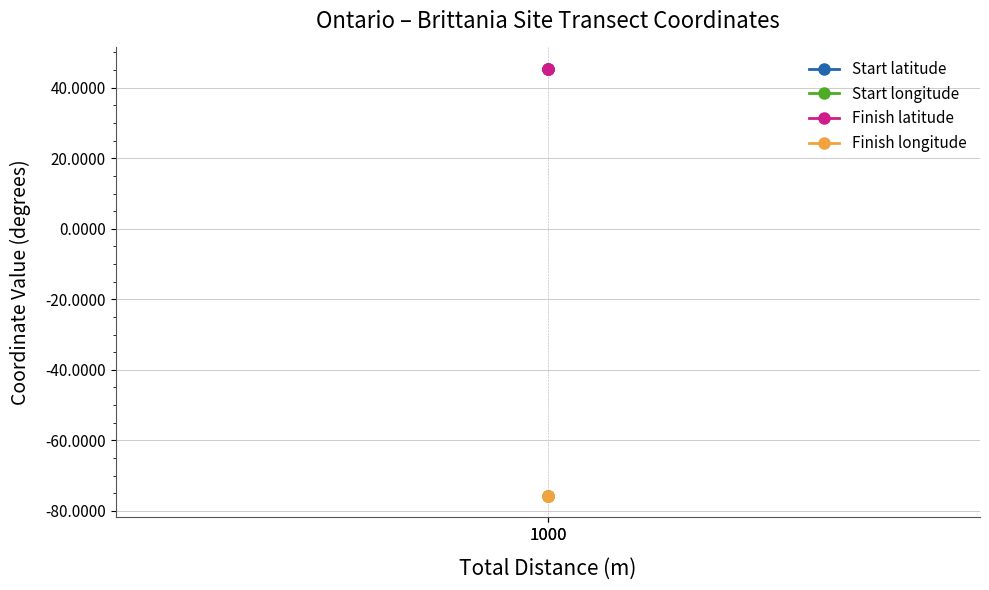

What is the value of the Finish longitude point at the 1st from the left?

-75.8